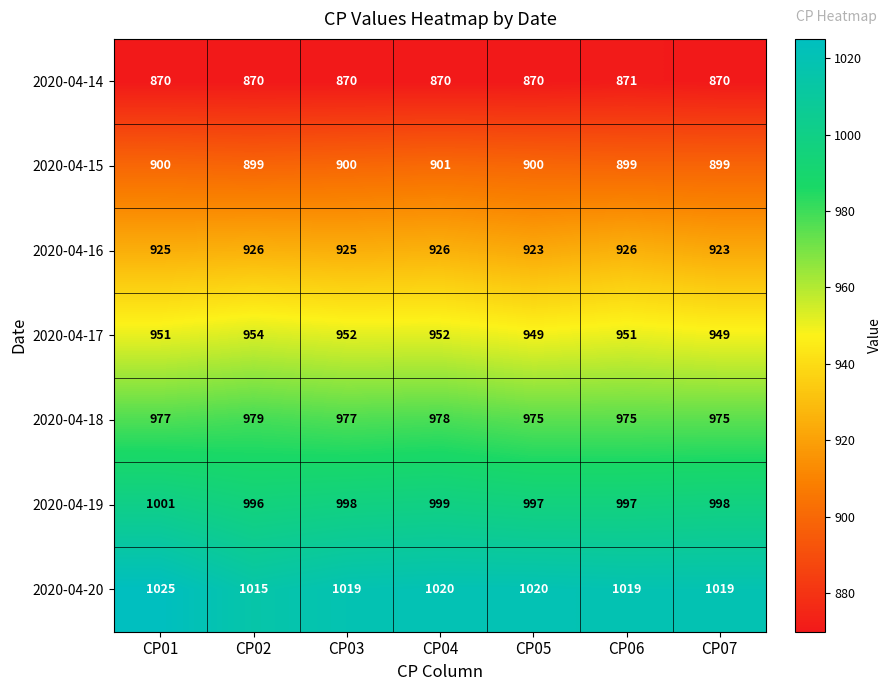

True or false: 2020-04-16 has a value of 925 at CP01.

True